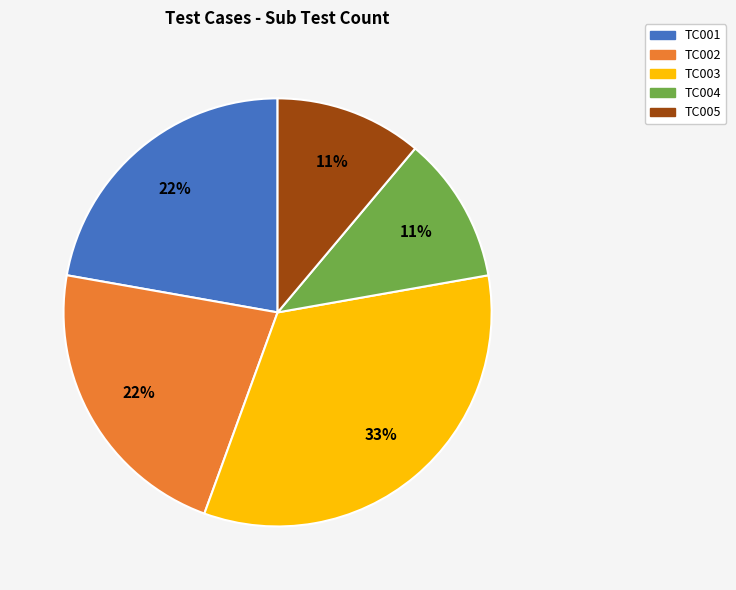

Is it true that TC001 is 37% of the pie?

False